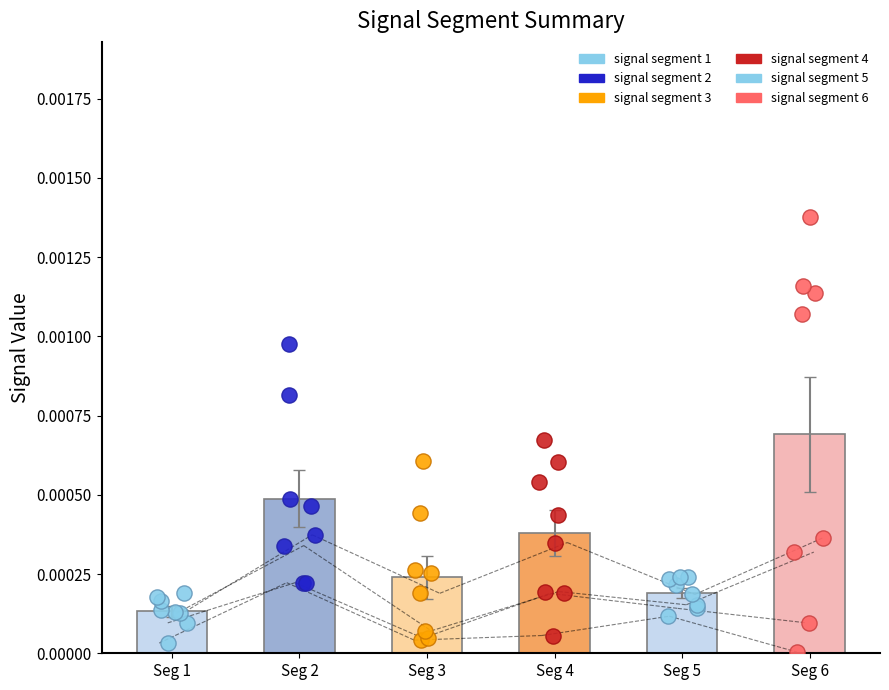

Which series has the widest spread of Y values?

signal segment 6